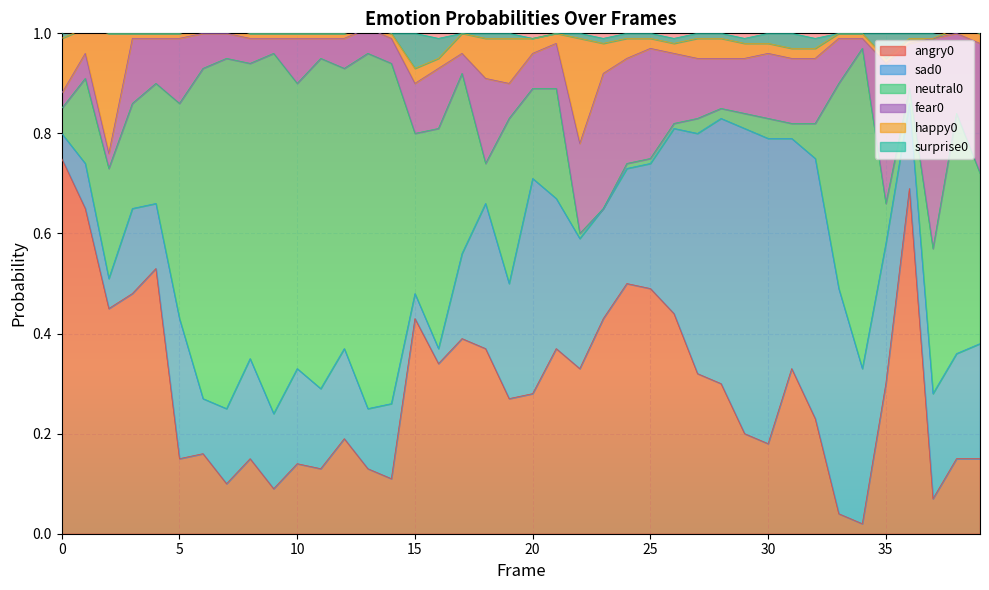

Does the chart display data point markers on the line(s)?

No